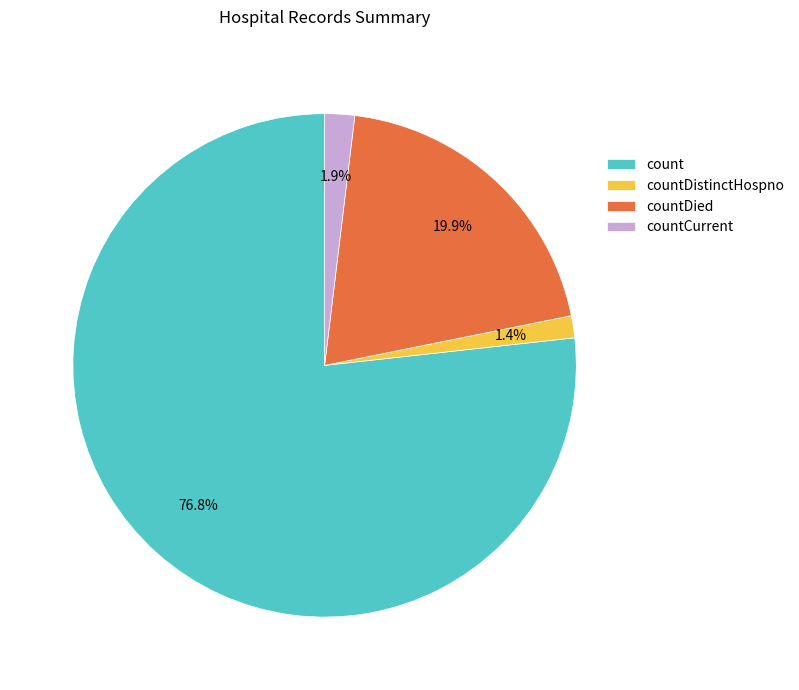

Do countCurrent and count together represent more than half of the pie?

Yes